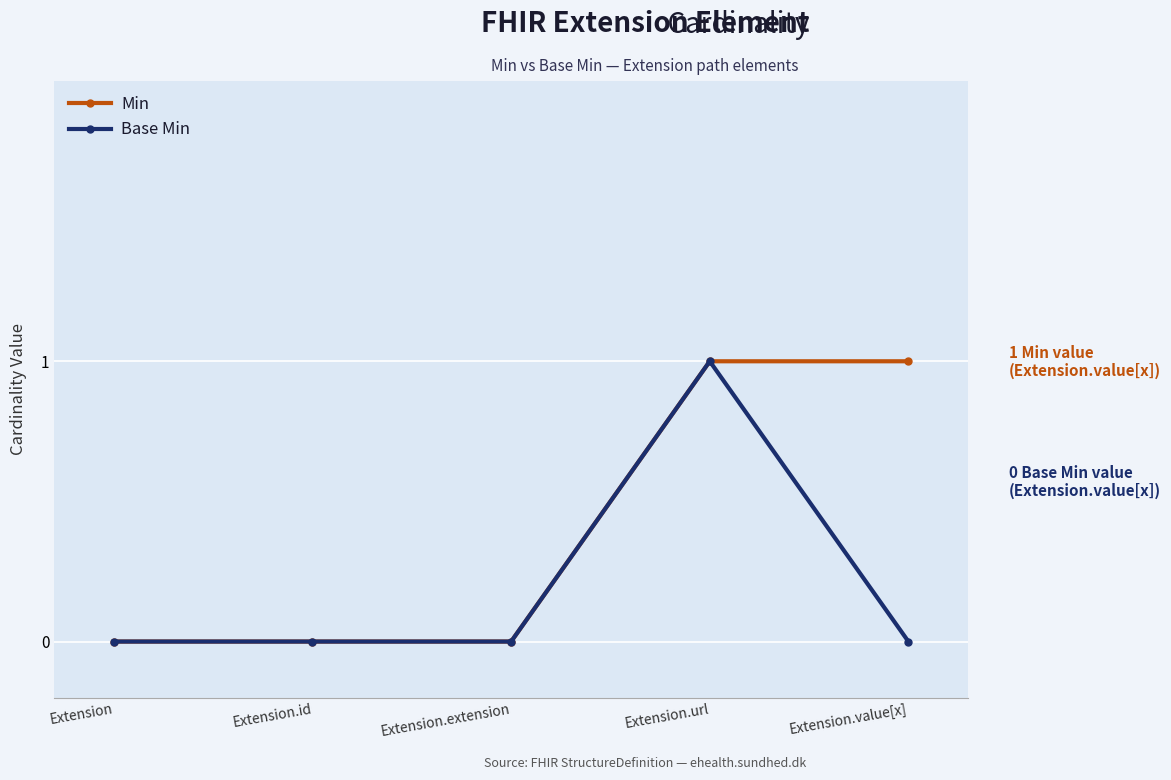

True or false: Base Min has more than 0 interior local peaks.

True